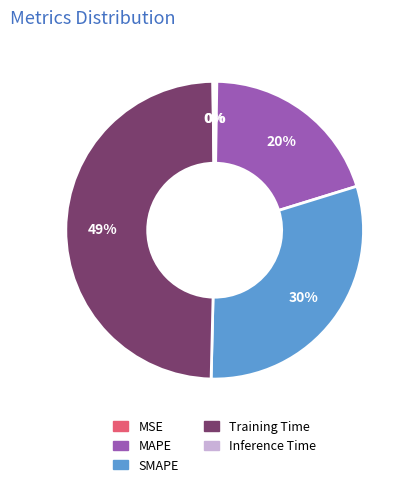

True or false: MAPE accounts for 20% of the total.

True